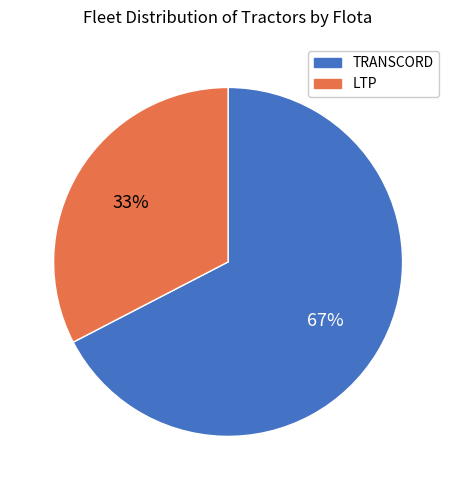

What is the smallest slice in the pie chart?

LTP